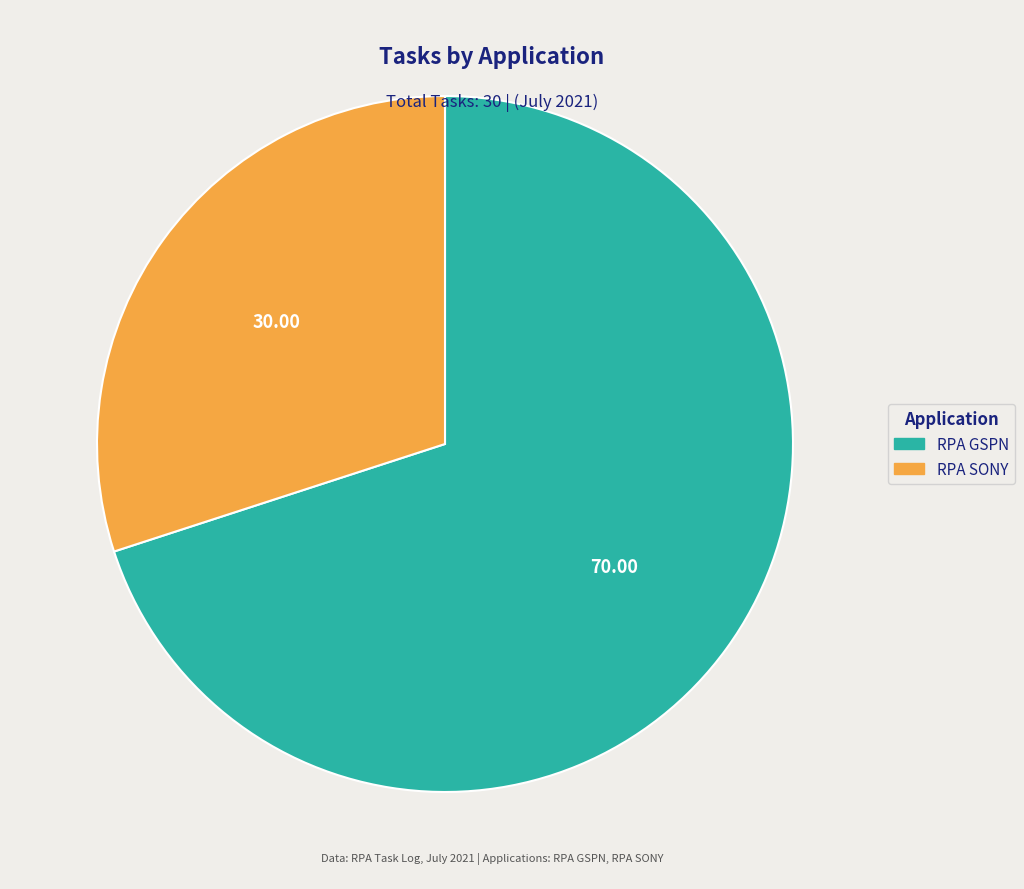

Which slice is the largest?

RPA GSPN